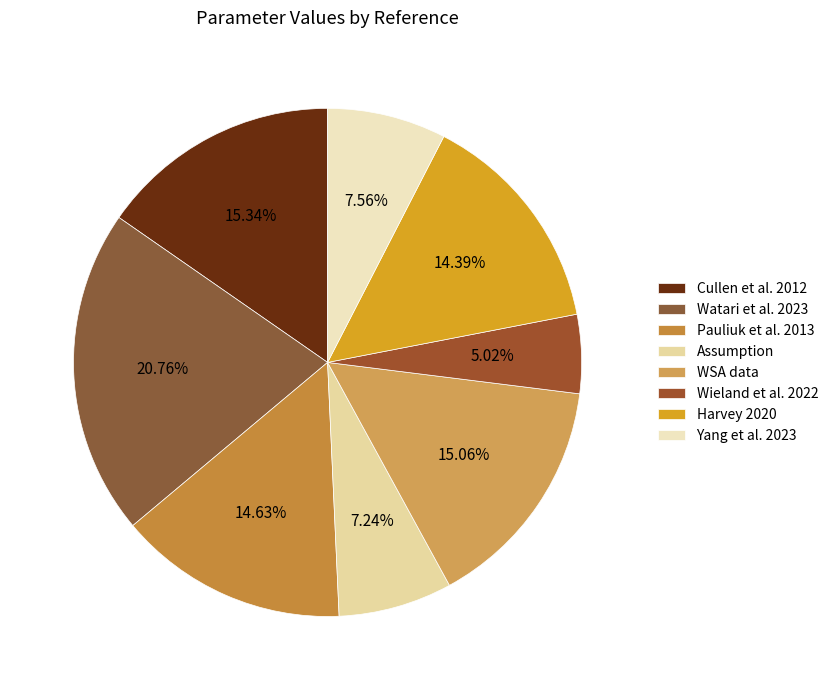

True or false: WSA data accounts for 5% of the total.

False